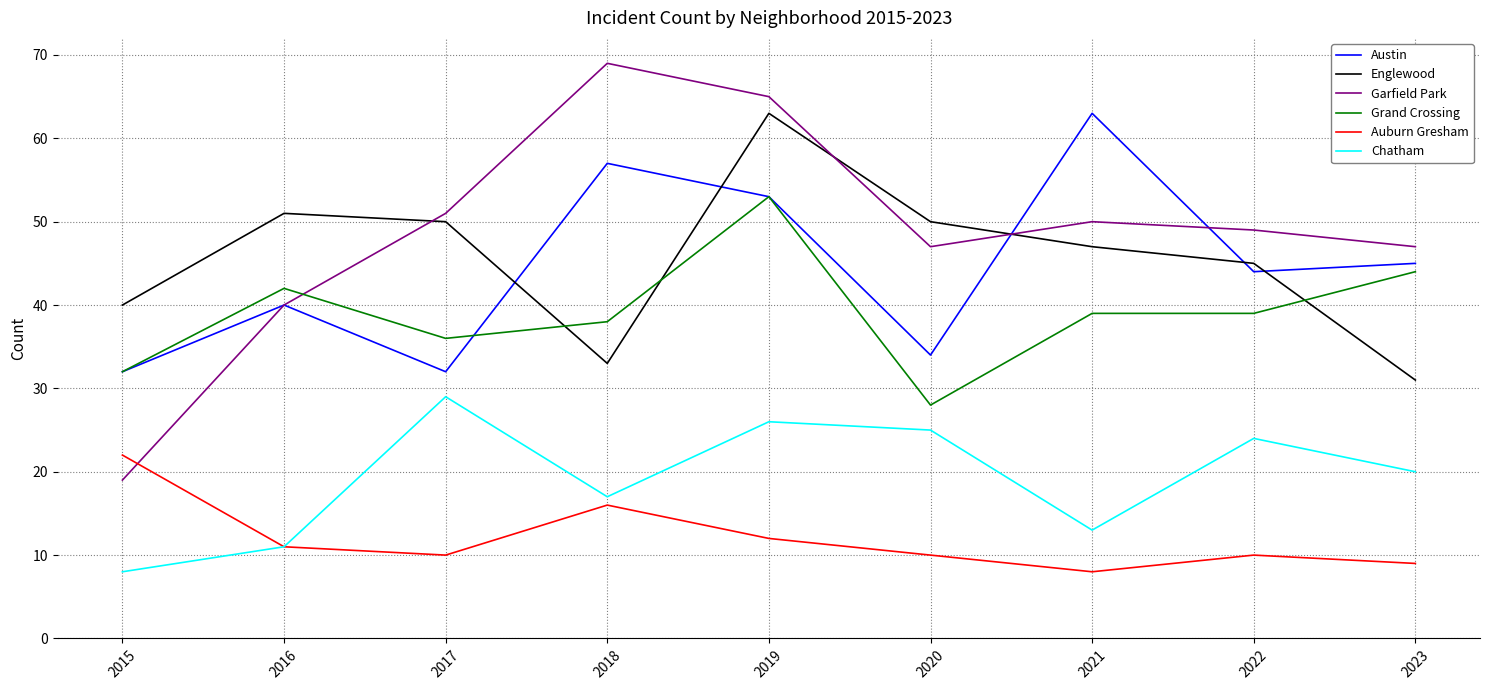

What value does the Englewood series have at 2018?

33